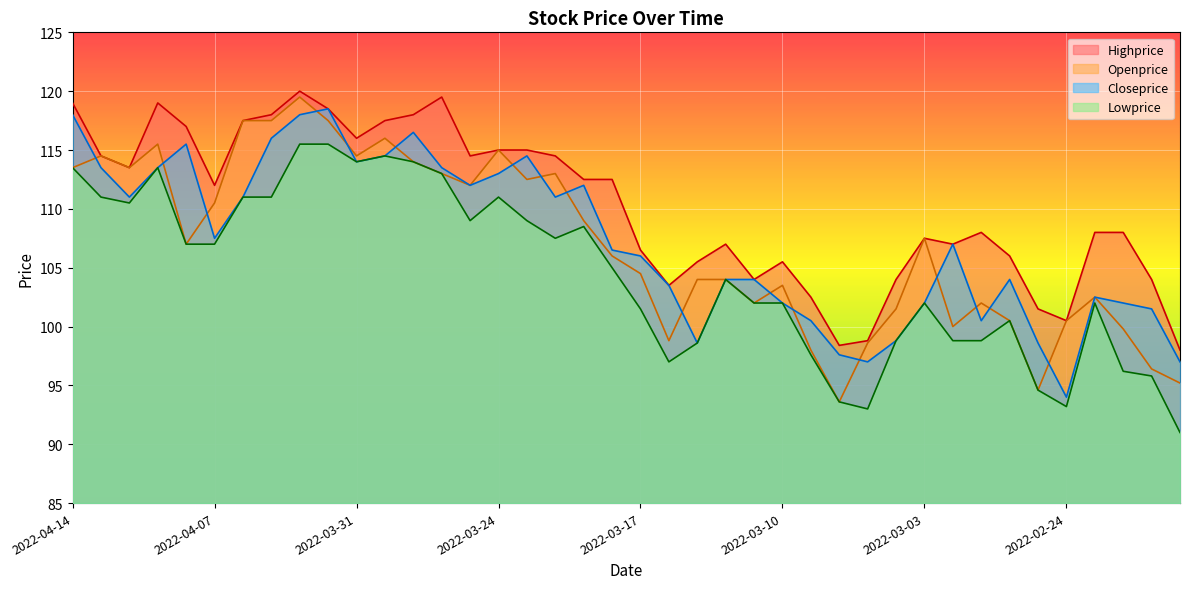

How many categories are shown in the chart?

40